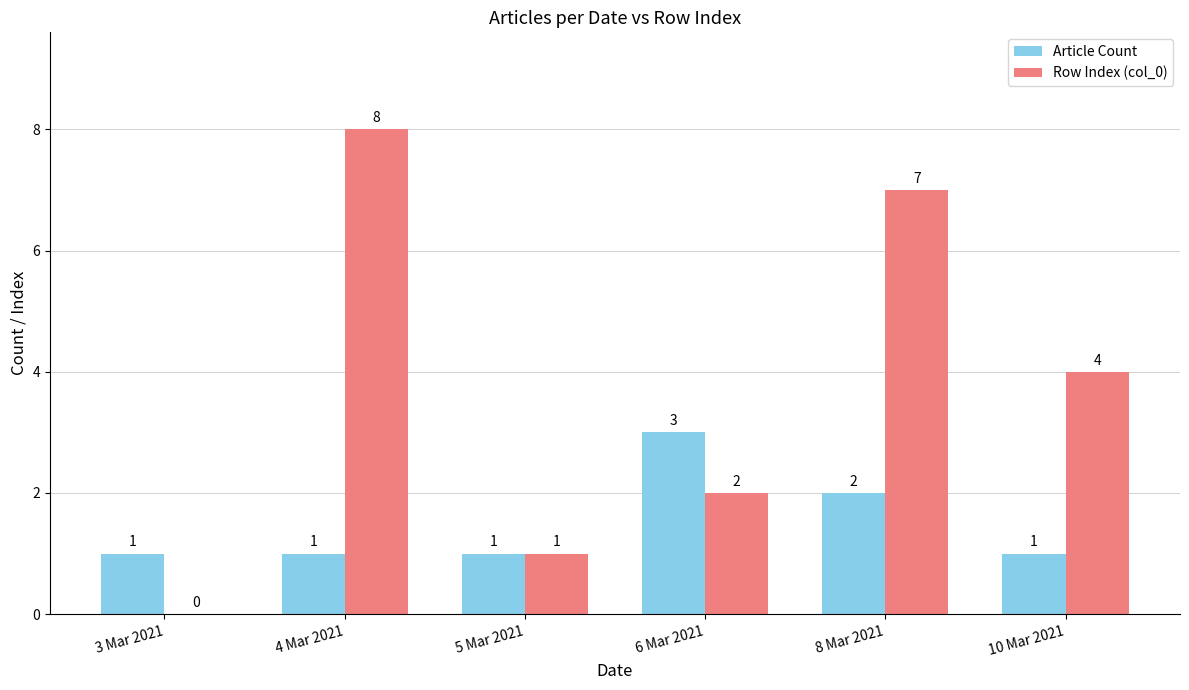

Which series has the largest total across all categories?

Row Index (col_0)